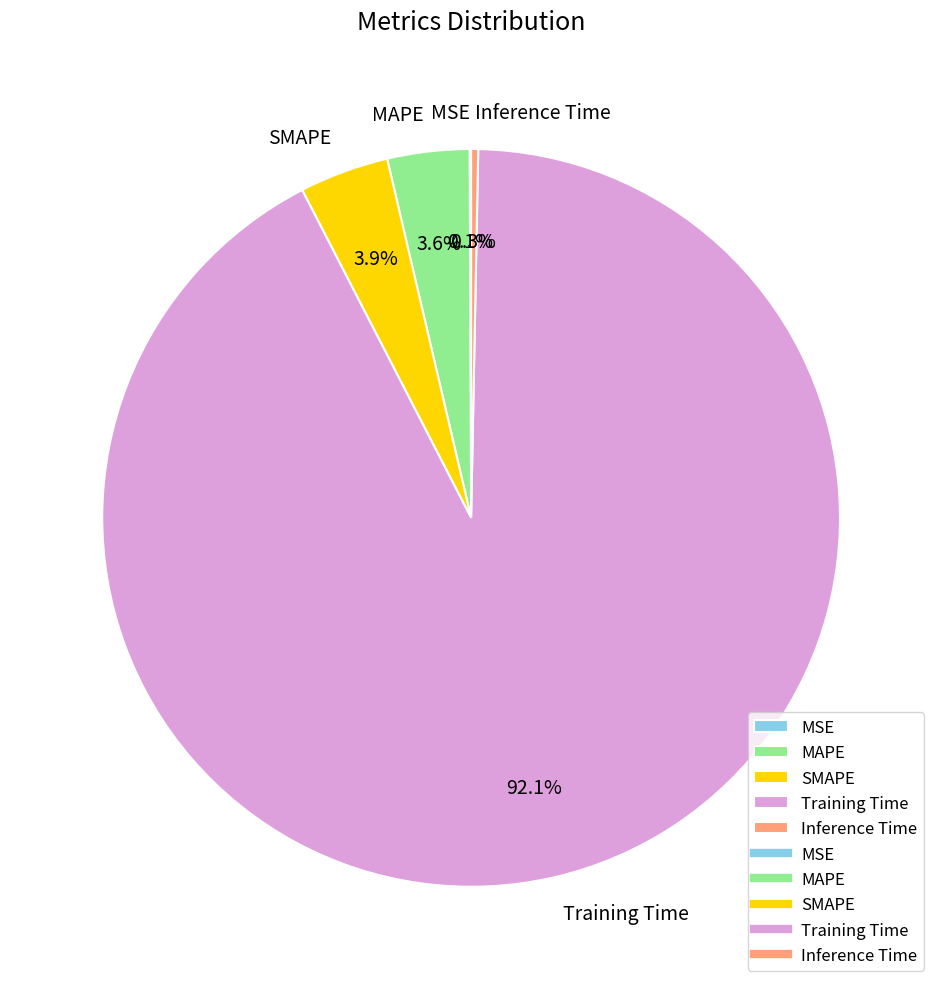

Which slice represents more than half of the pie?

Training Time